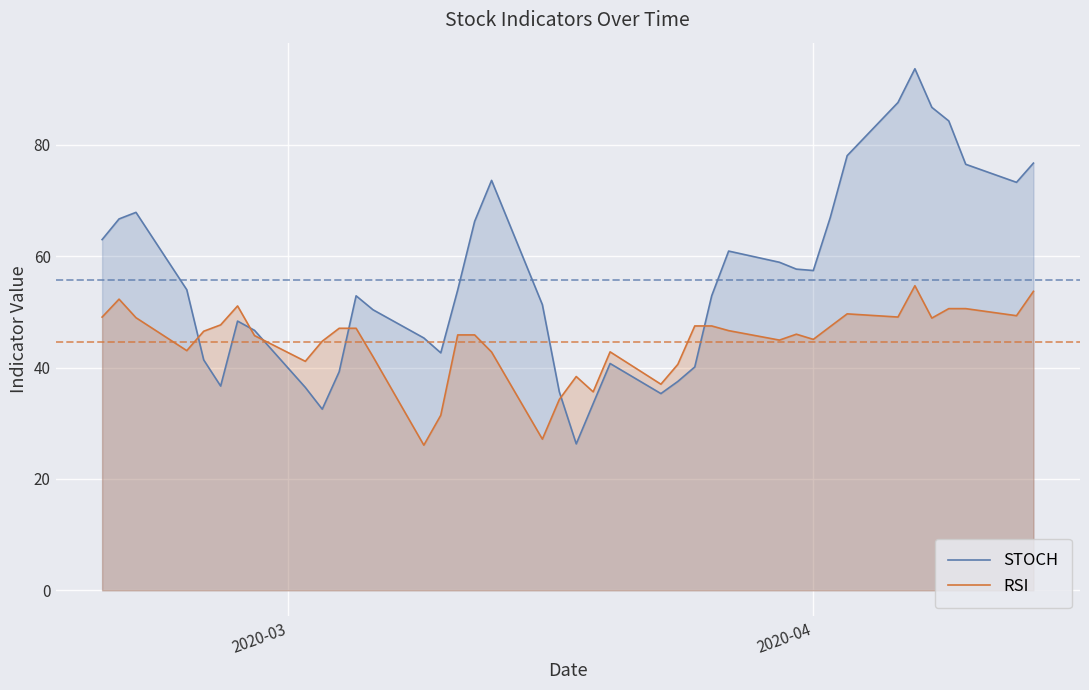

What is the minimum value for STOCH?

26.3